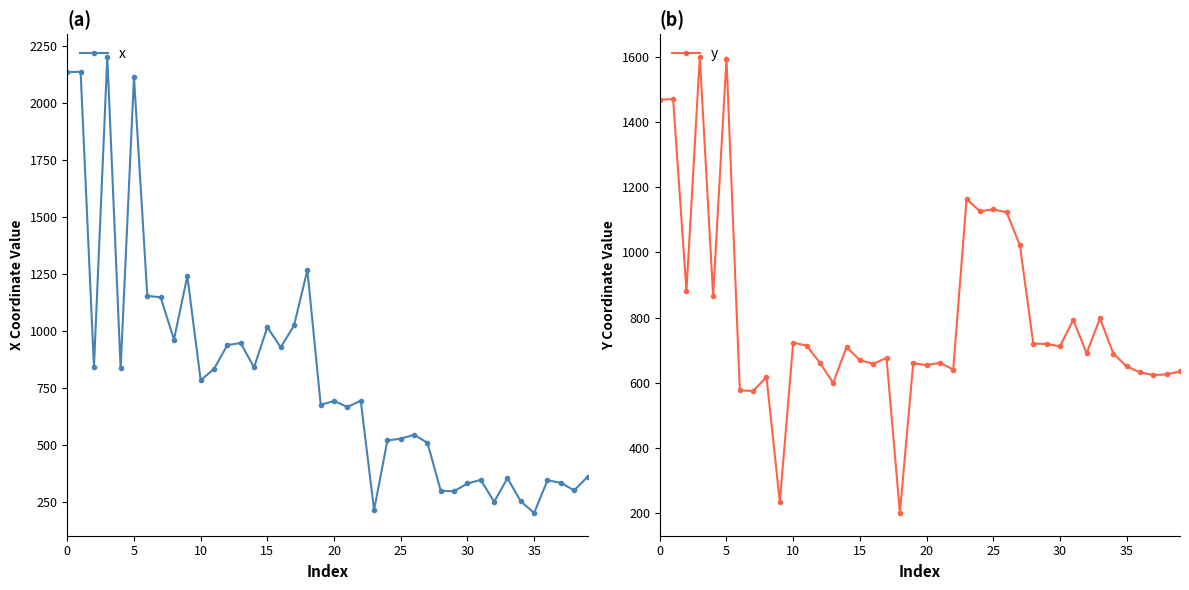

In y, how many points are lower than both neighbors (excluding endpoints)?

13